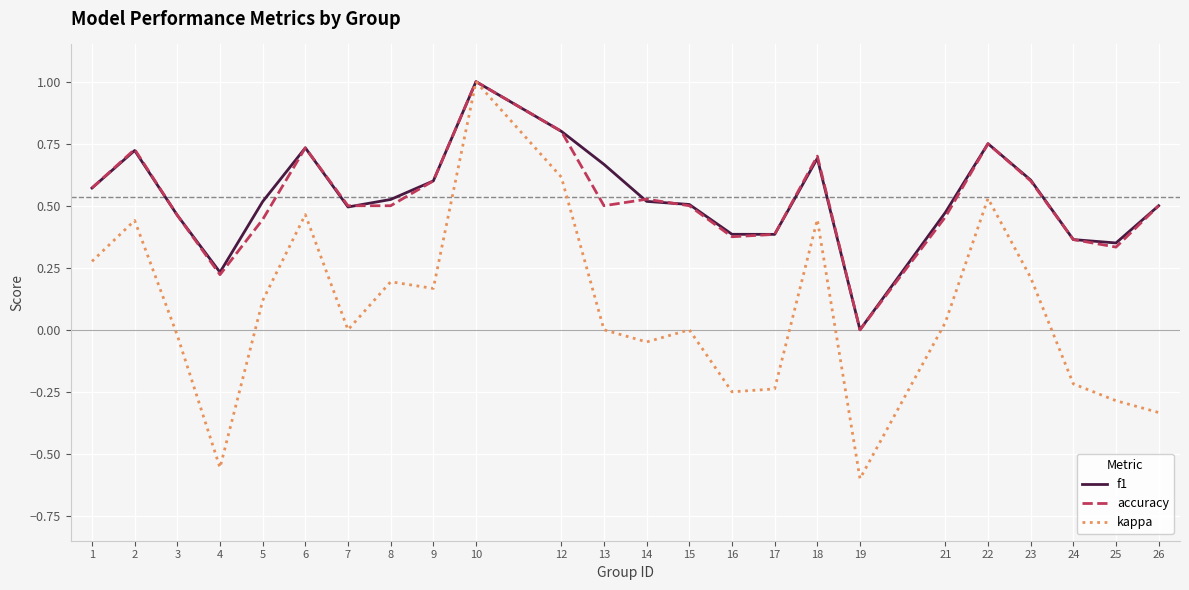

Which label corresponds to the largest value in the chart?

10